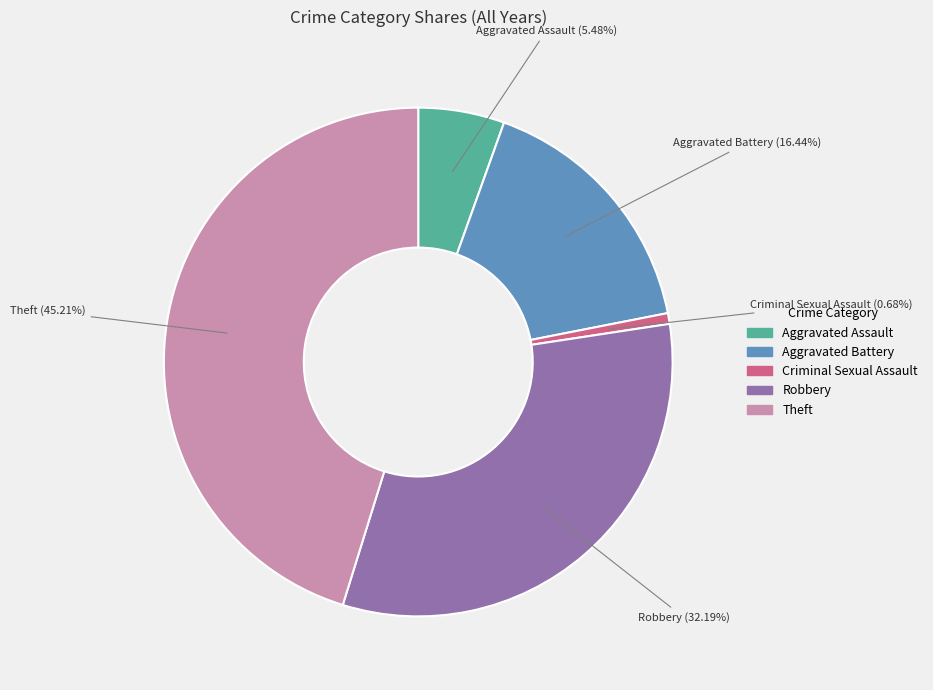

Do Robbery and Aggravated Assault together represent more than half of the pie?

No